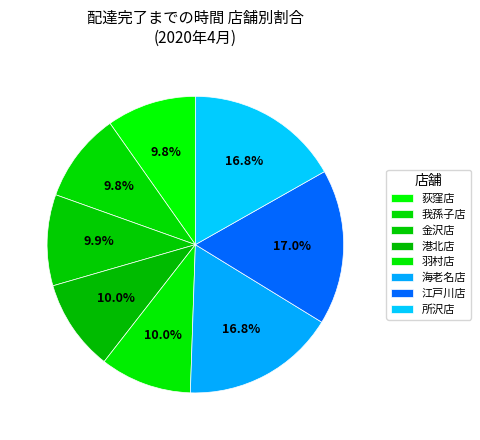

Count the number of slices in the pie.

8